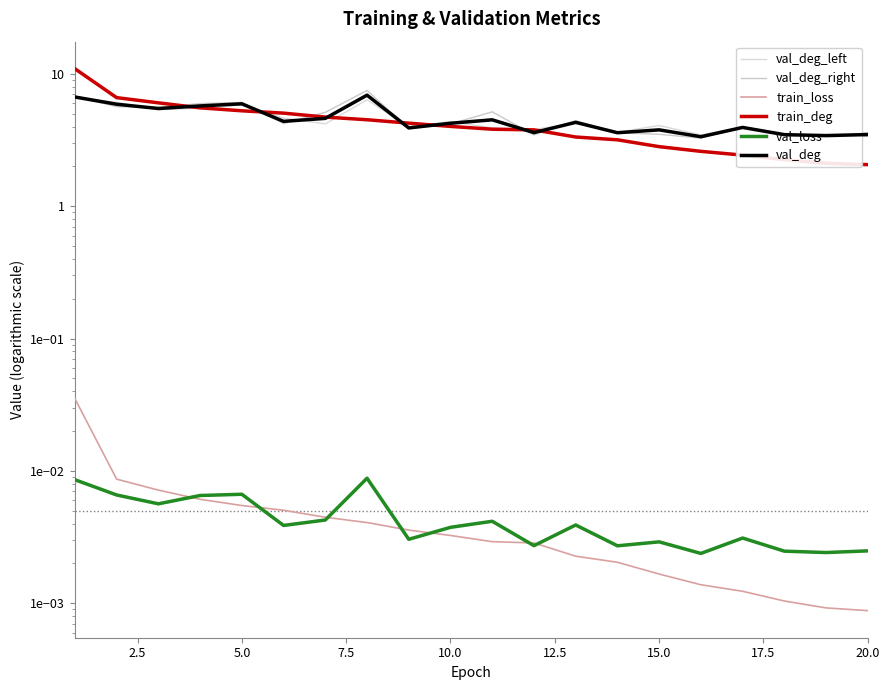

The train_deg series shows 3.2 at 15.0. True or false?

False